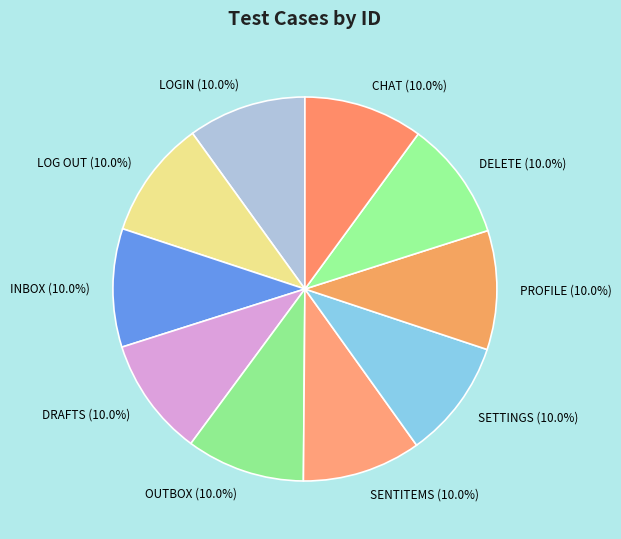

Do SETTINGS and CHAT together represent more than half of the pie?

No